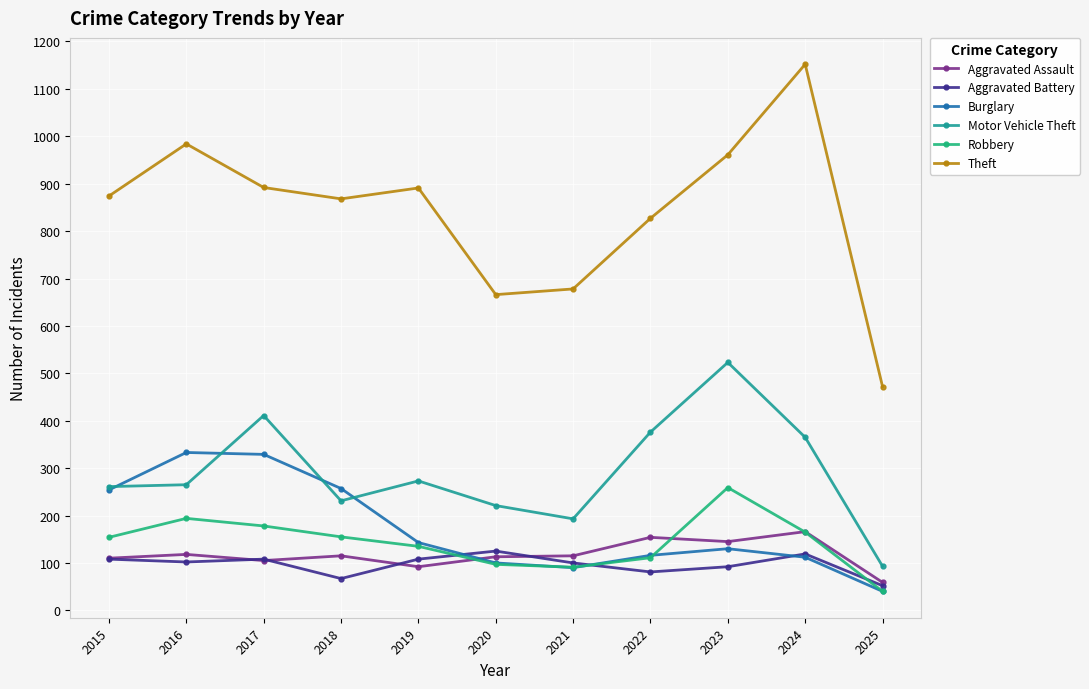

What is the spread (max minus min) of values at 2024?

1040